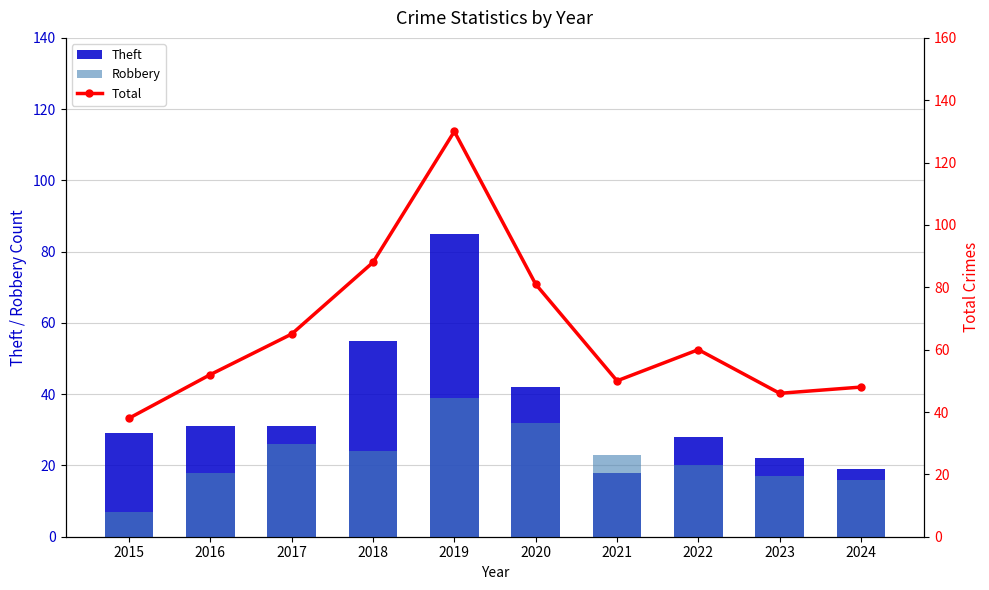

At which category does the chart reach its peak across all series?

2019